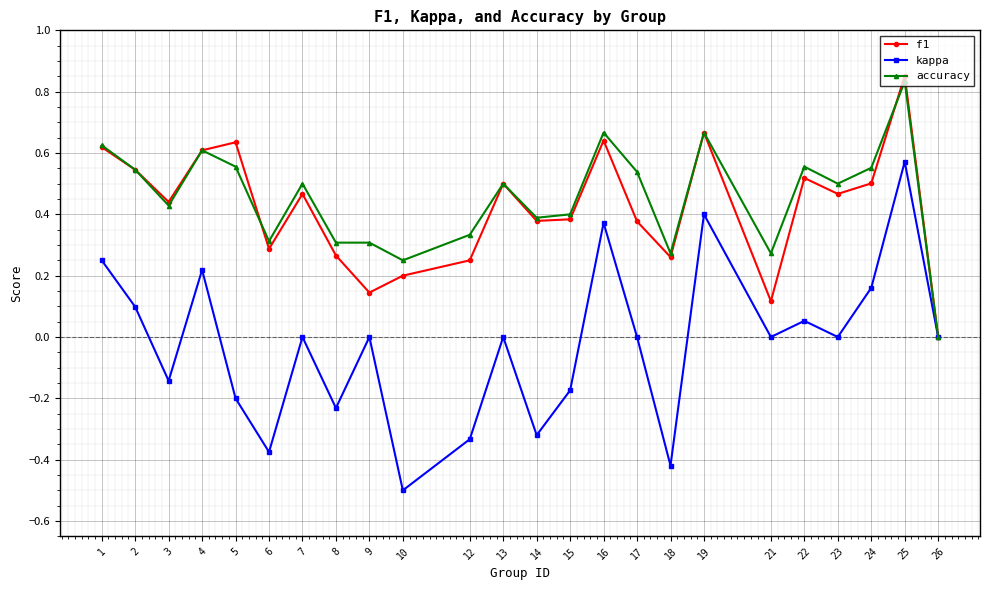

Which series changed the most between 5 and 16?

kappa